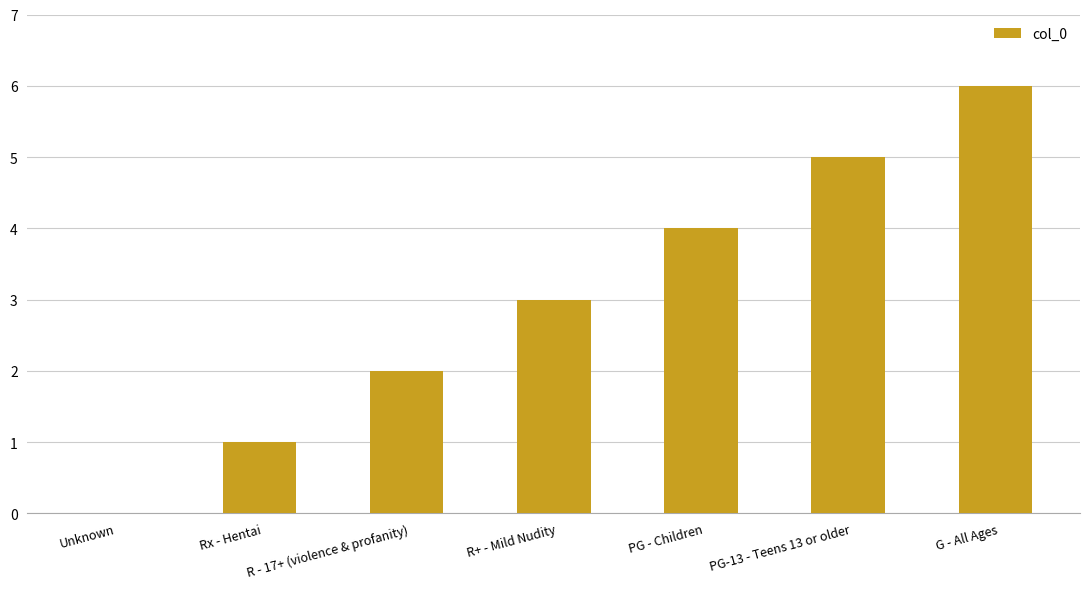

What is the maximum value shown in the chart?

6